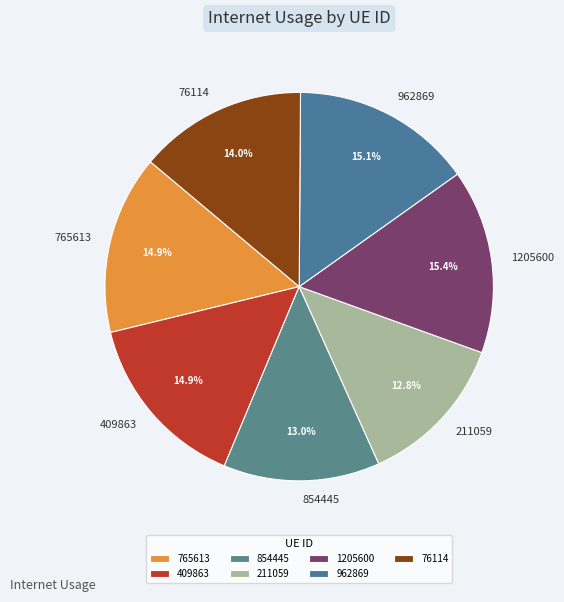

Does any single category account for the majority?

No